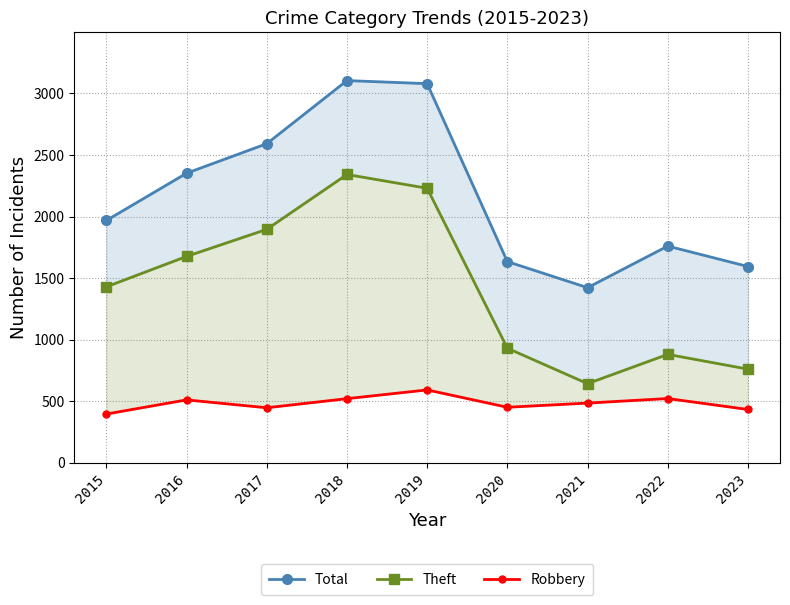

Rank the categories by Robbery value from highest to lowest.

2019, 2022, 2018, 2016, 2021, 2020, 2017, 2023, 2015